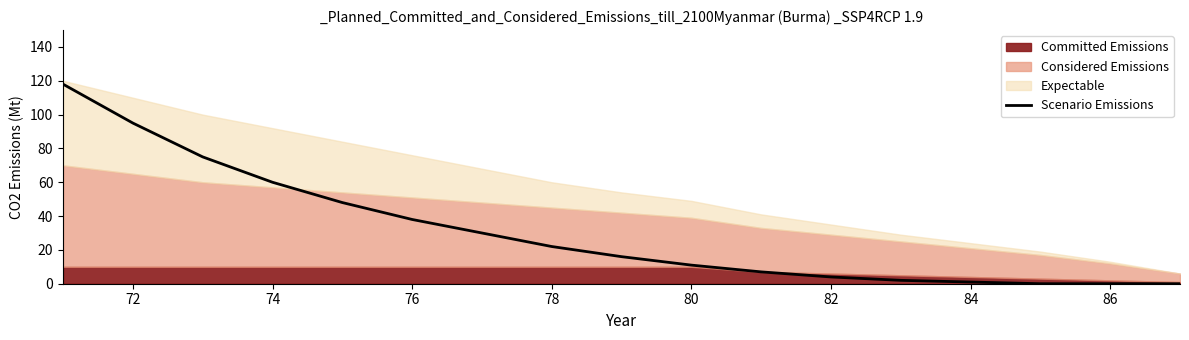

True or false: Scenario Emissions has a value of 11 at 80.

True